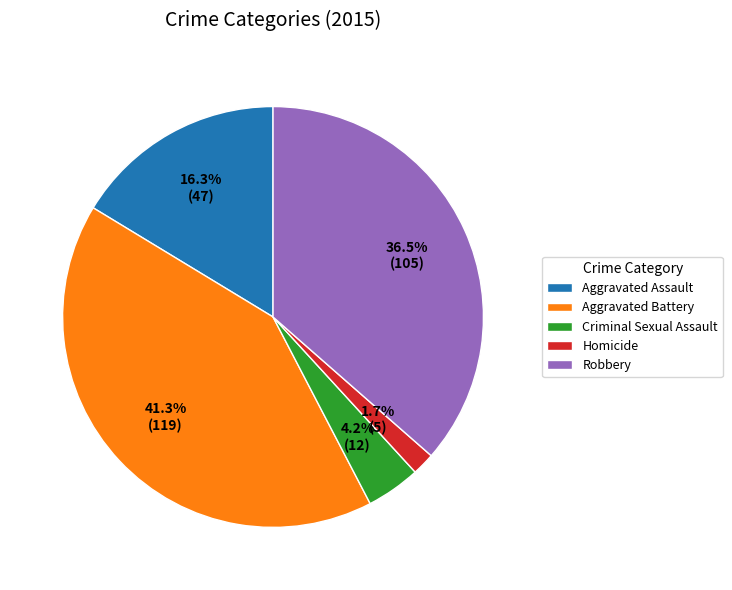

Which slice is the largest?

Aggravated Battery